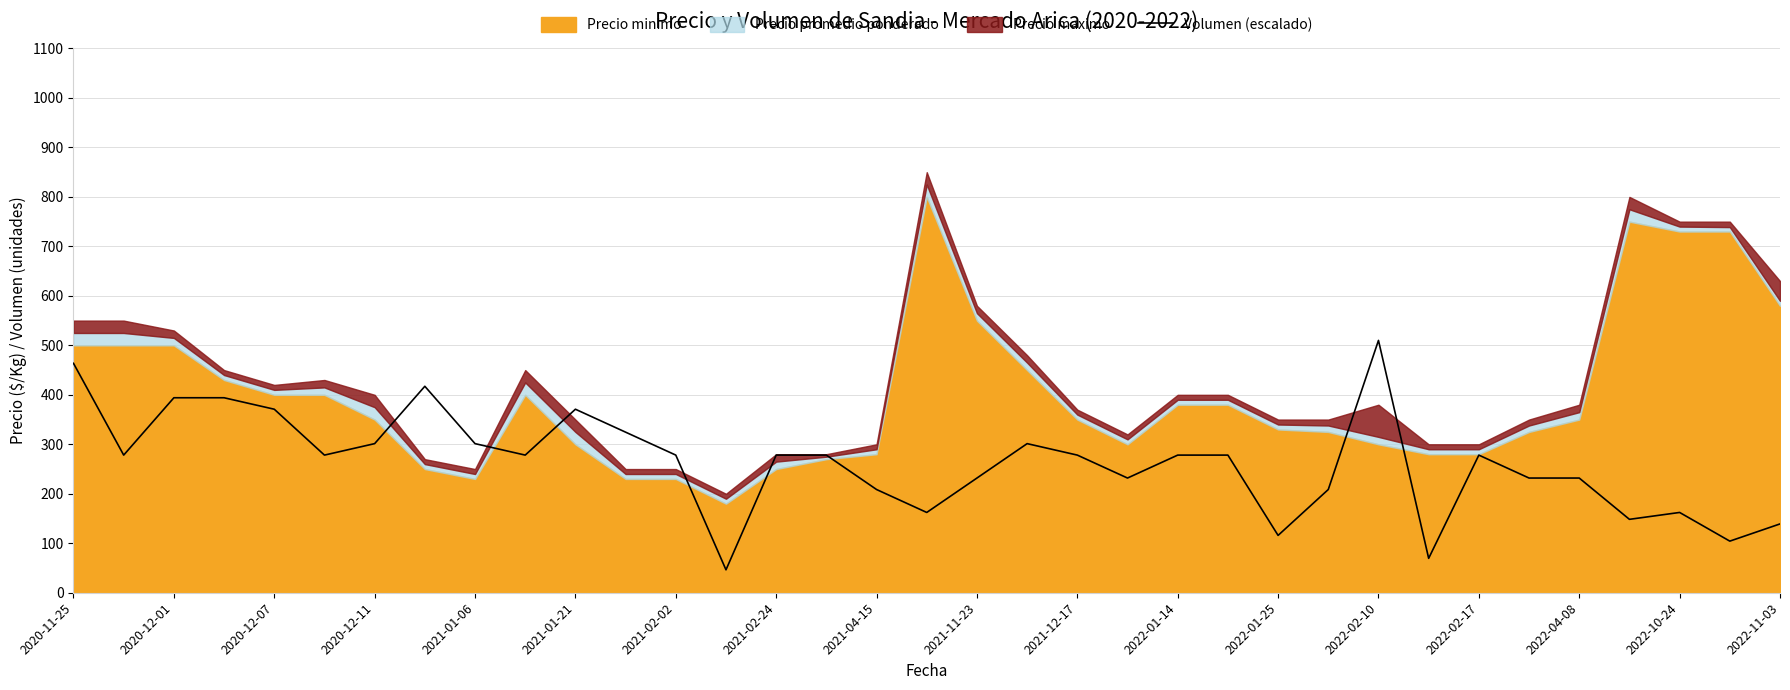

What is the minimum value for Volumen (escalado)?

46.4